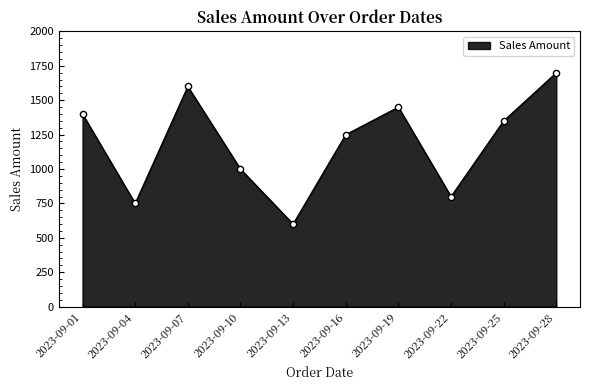

Approximately how many times larger is the value at 2023-09-28 compared to 2023-09-10?

1.7